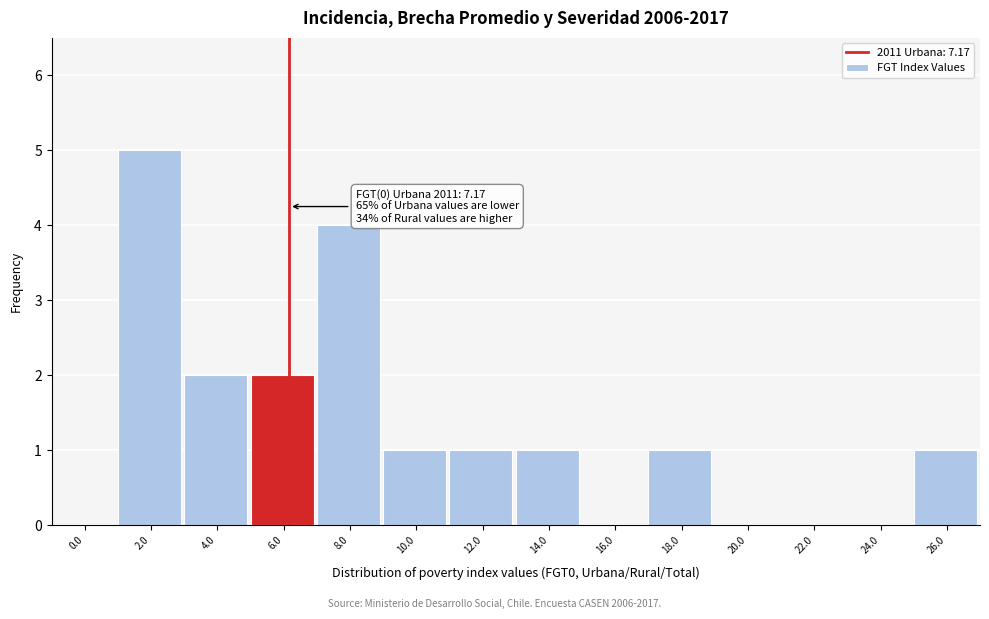

Reading left to right, list all the values displayed in this chart.

0.0=0	2.0=5	4.0=2	6.0=2	8.0=4	10.0=1	12.0=1	14.0=1	16.0=0	18.0=1	20.0=0	22.0=0	24.0=0	26.0=1